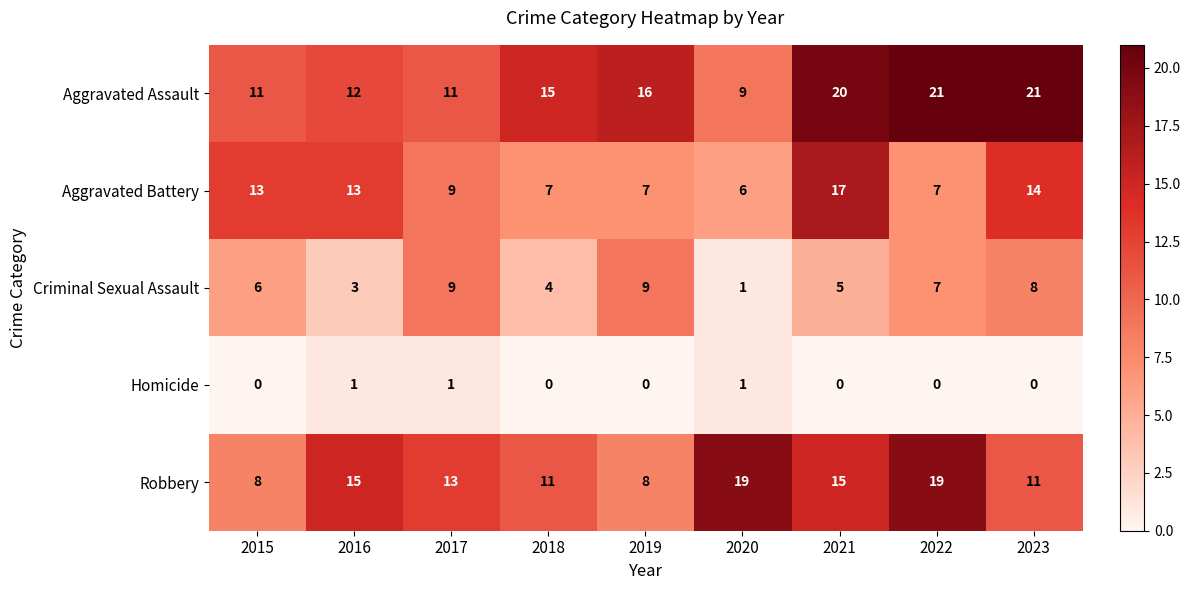

Which series has the largest total across all categories?

Aggravated Assault